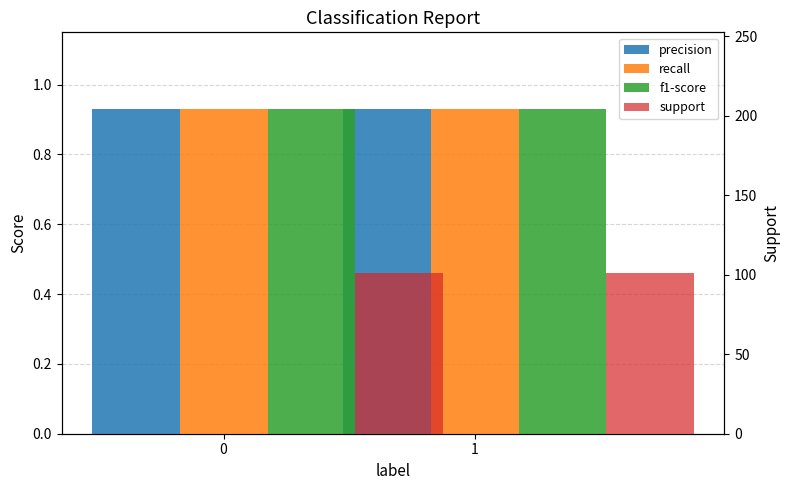

List the labels in order of precision value, largest first.

0, 1